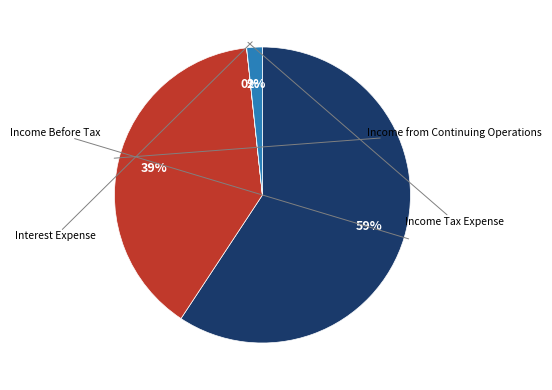

What is the total percentage of Income Tax Expense and Interest Expense?

1.7%